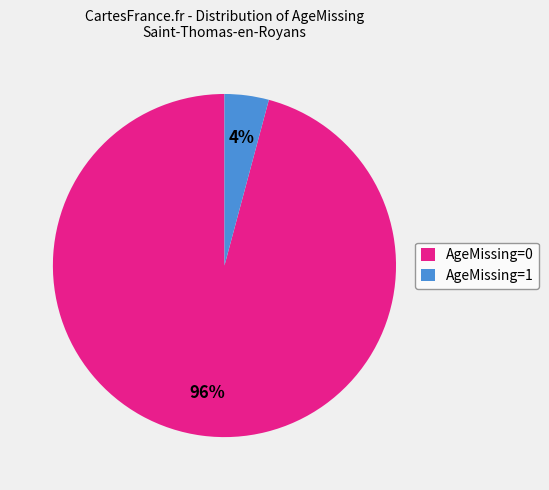

Which has a higher value, AgeMissing=0 or AgeMissing=1?

AgeMissing=0